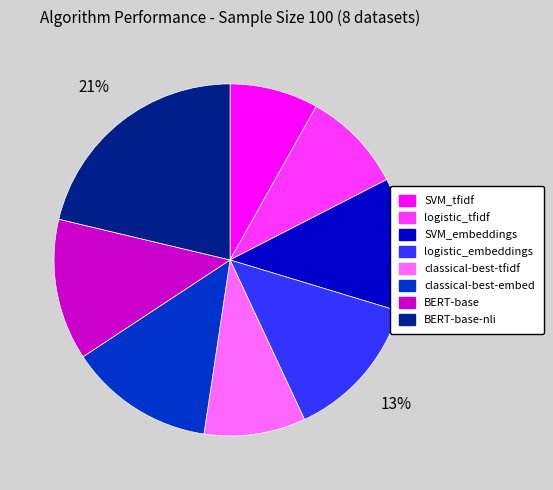

To the nearest percent, what is the difference between the largest and smallest slice percentages?

13%